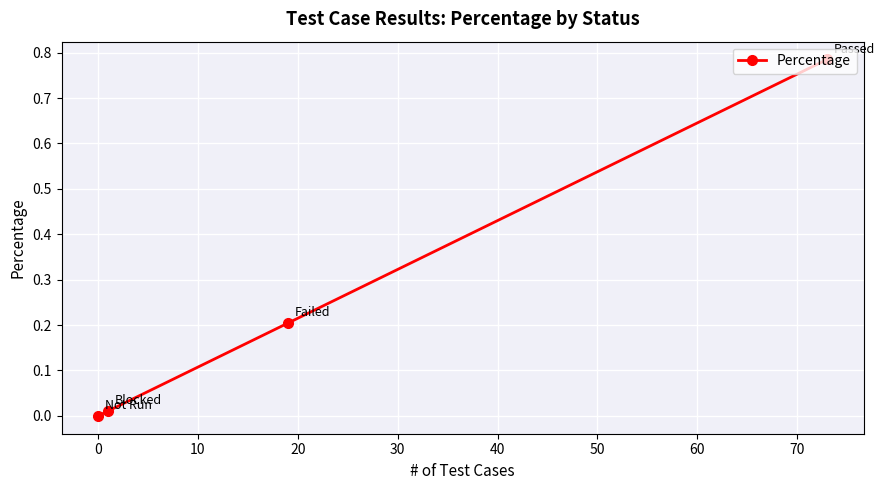

How many series are shown in this chart?

1